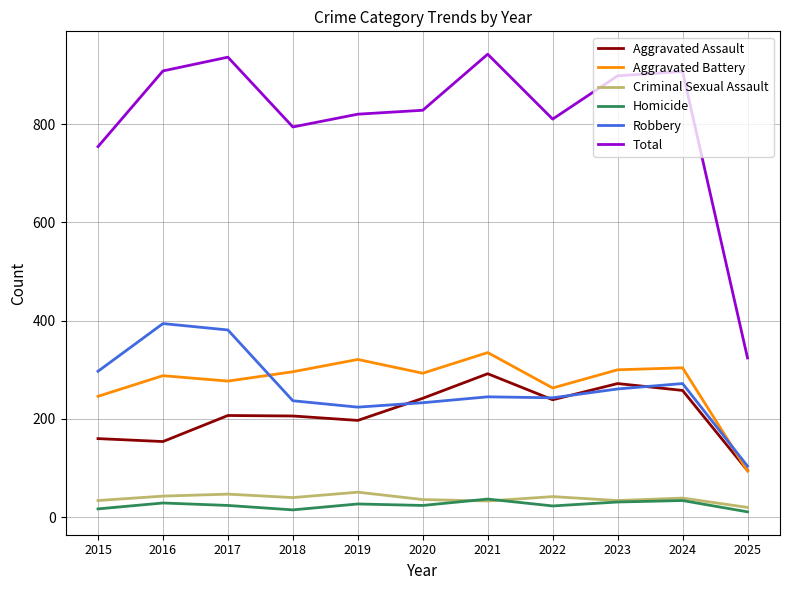

The value of Aggravated Battery at 2020 is 413. True or false?

False